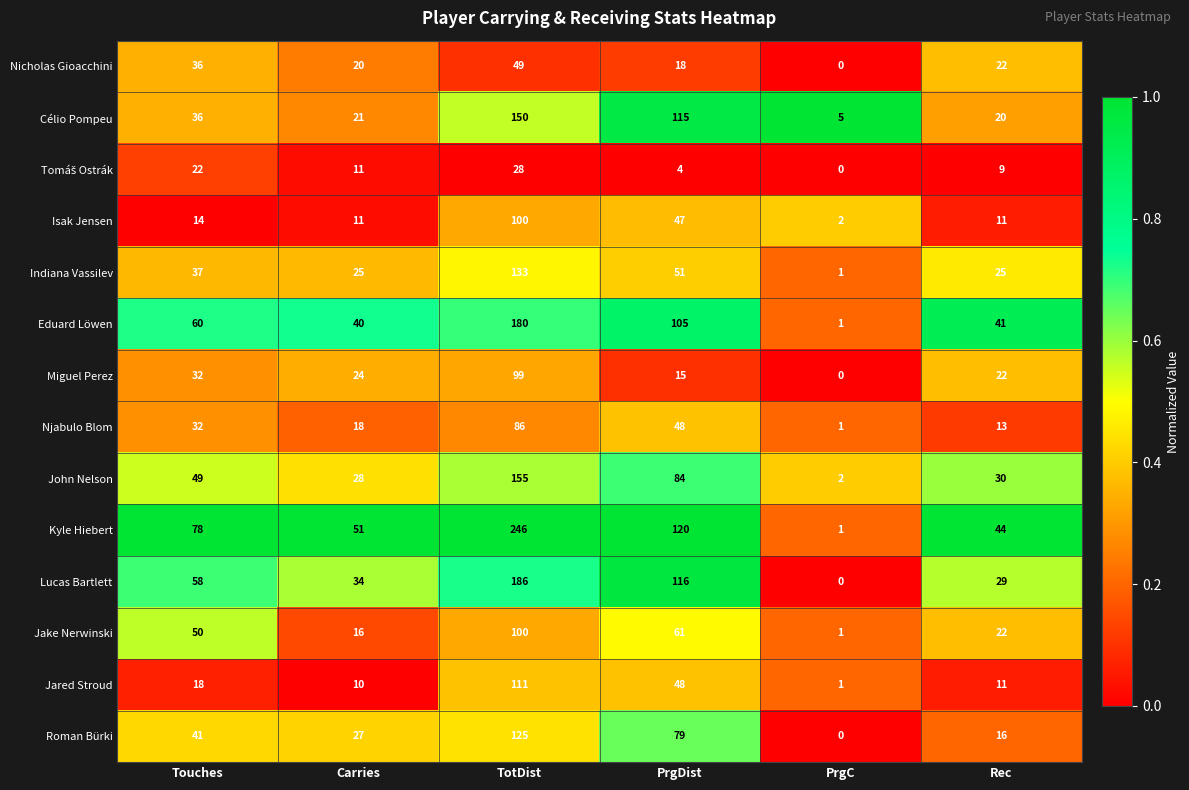

Which series has the largest total across all categories?

Kyle Hiebert